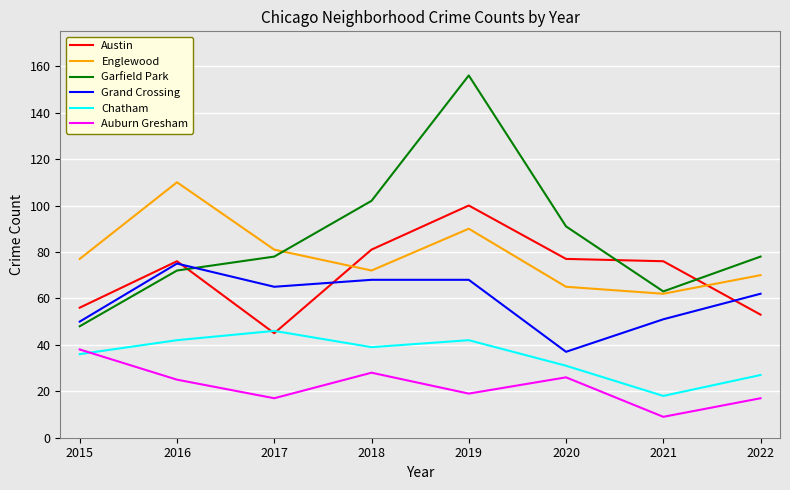

What is the difference between the maximum and minimum values in the Grand Crossing series?

38